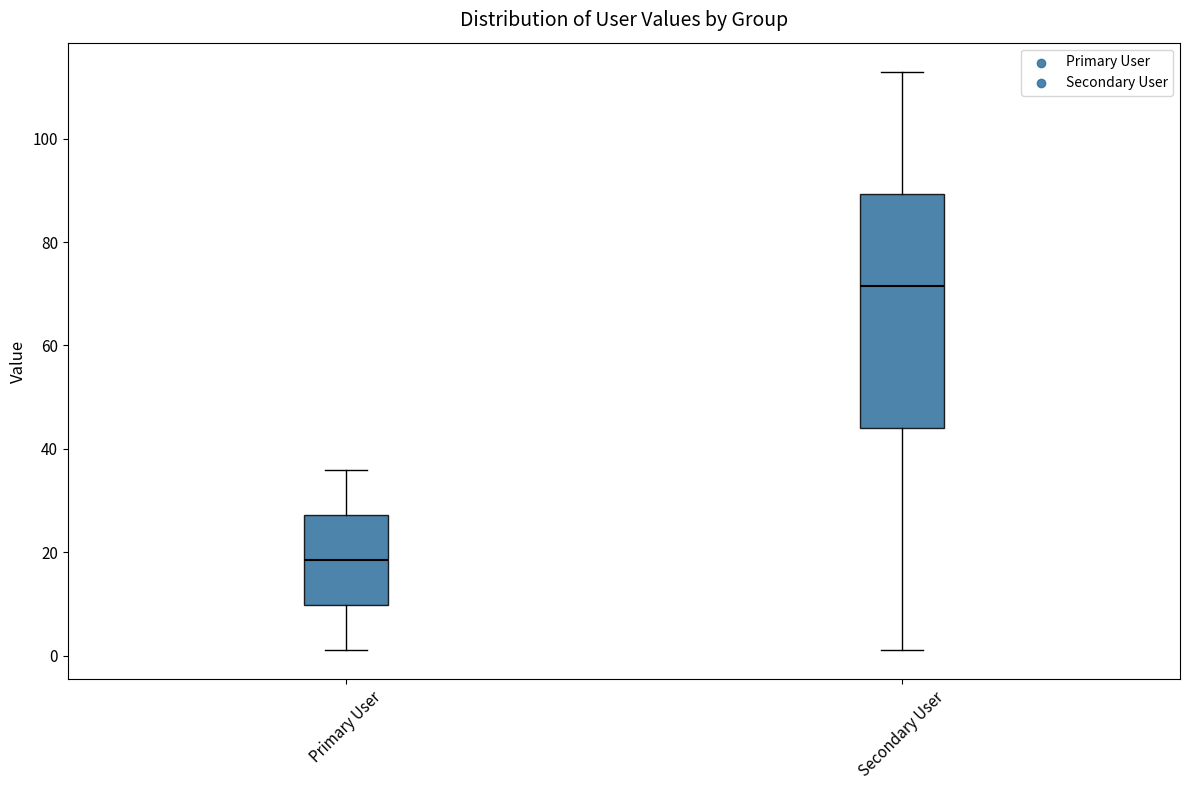

Which box has the highest median line?

Secondary User